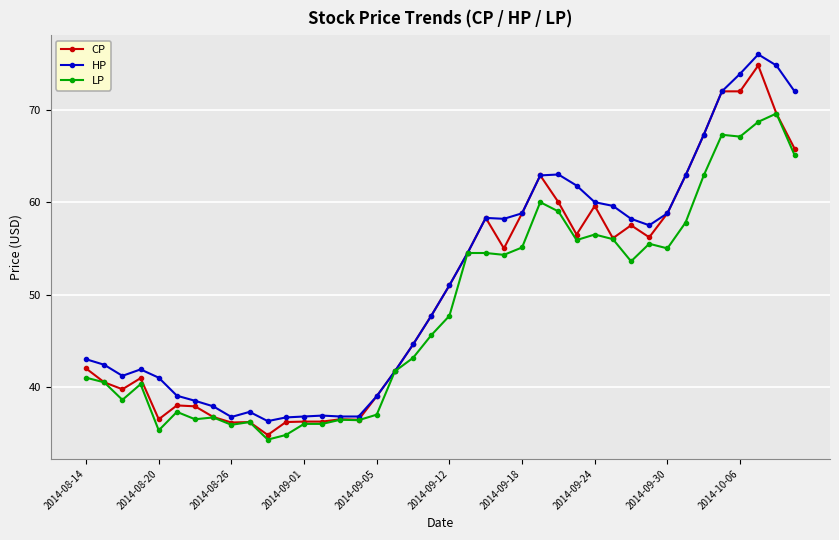

What is the value of the HP point at the 9th from the left?

36.8